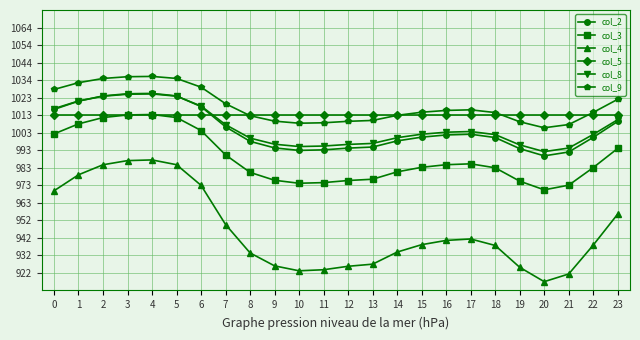

At which label is col_3 closest to 0?

20